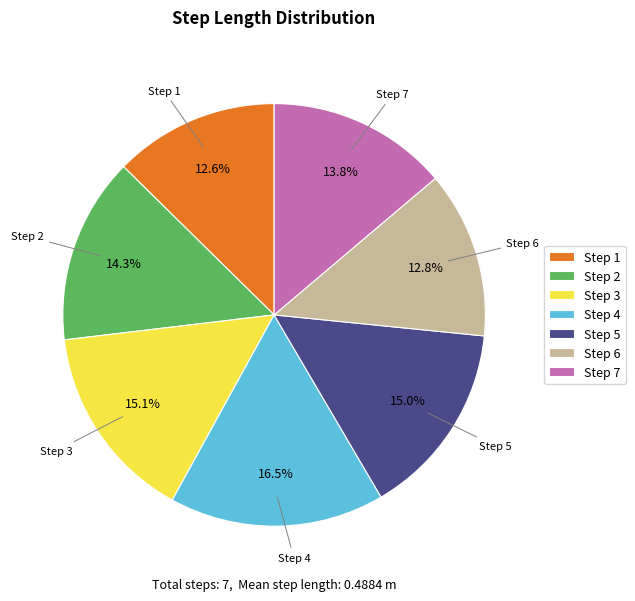

Do Step 6 and Step 1 together represent more than half of the pie?

No